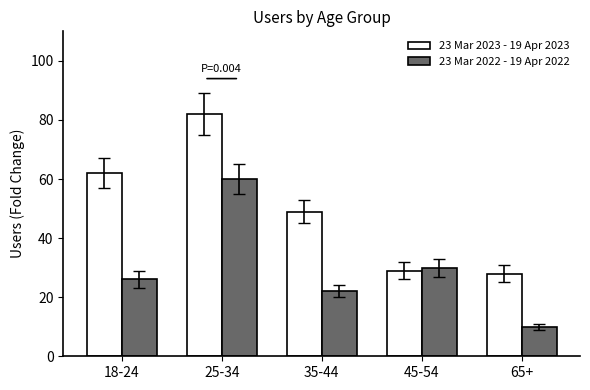

Reading left to right, extract all data points from this chart.

23 Mar 2023 - 19 Apr 2023: 62	82	49	29	28
23 Mar 2022 - 19 Apr 2022: 26	60	22	30	10